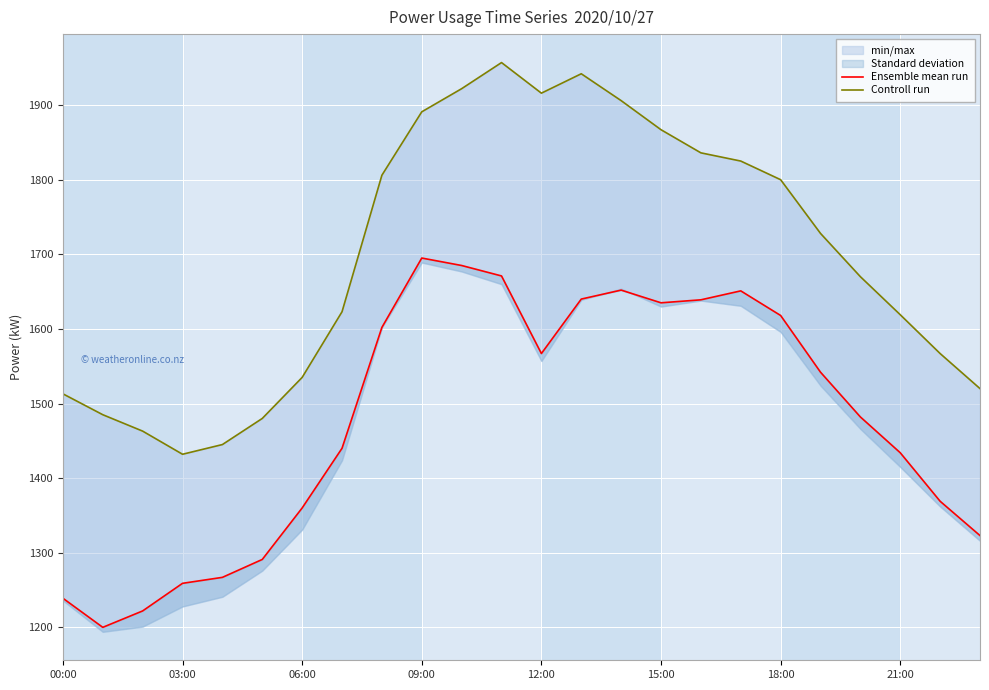

At which label does Ensemble mean run first exceed 1542?

8